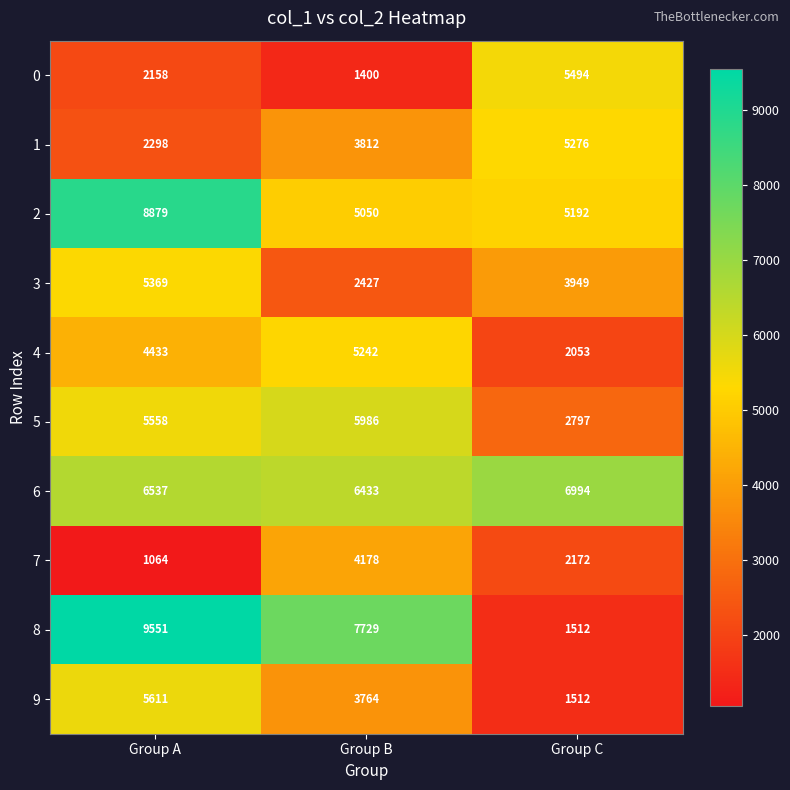

What is the lowest value of the 4 series?

2053